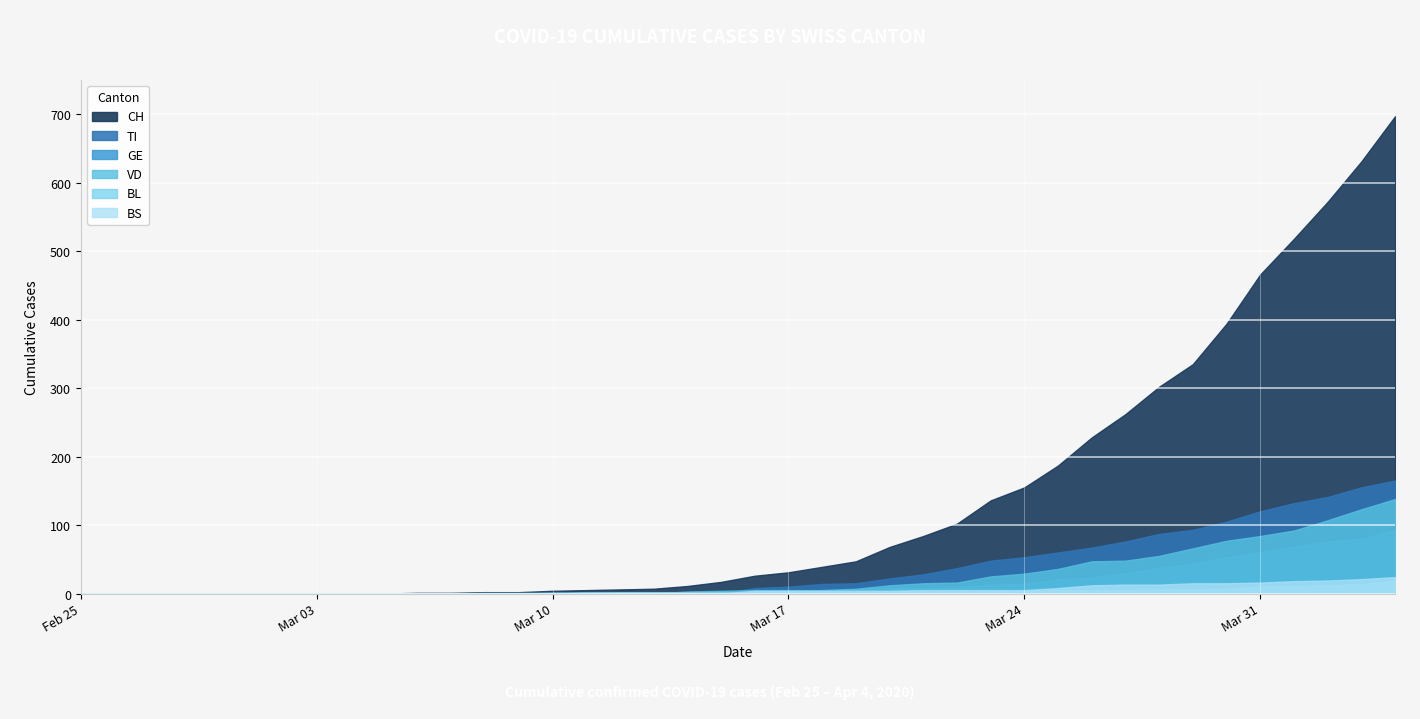

What is the sum of the VD values at 2020-03-12 and 2020-03-22?

16